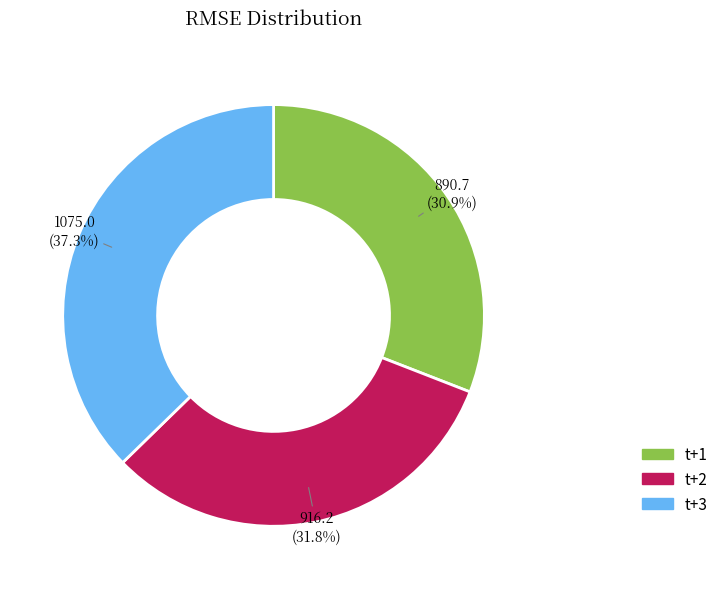

The t+1 slice represents 31% of the pie. True or false?

True